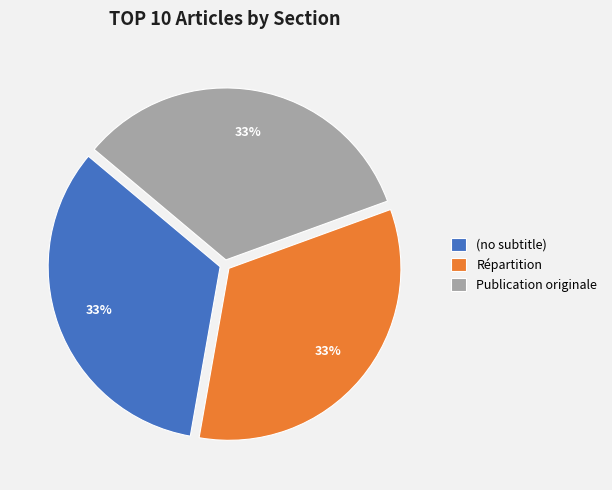

Approximately how many times larger is the value at Publication originale compared to Répartition?

1.0